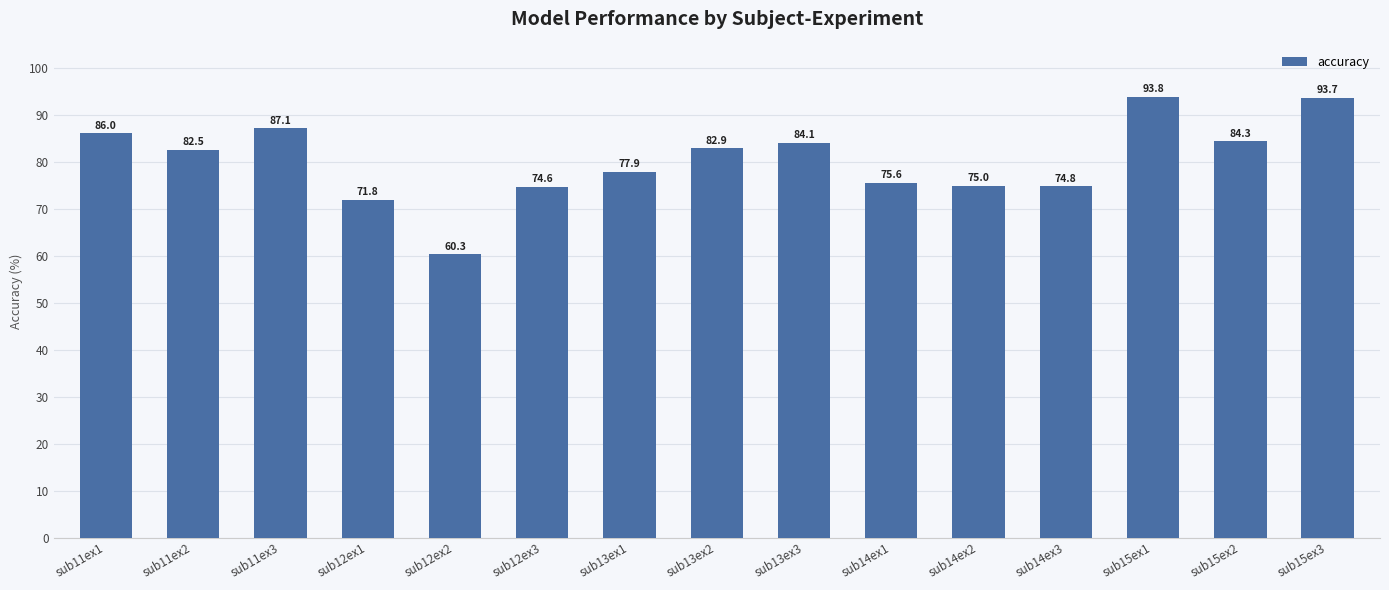

At which label is the value closest to 77?

sub13ex1